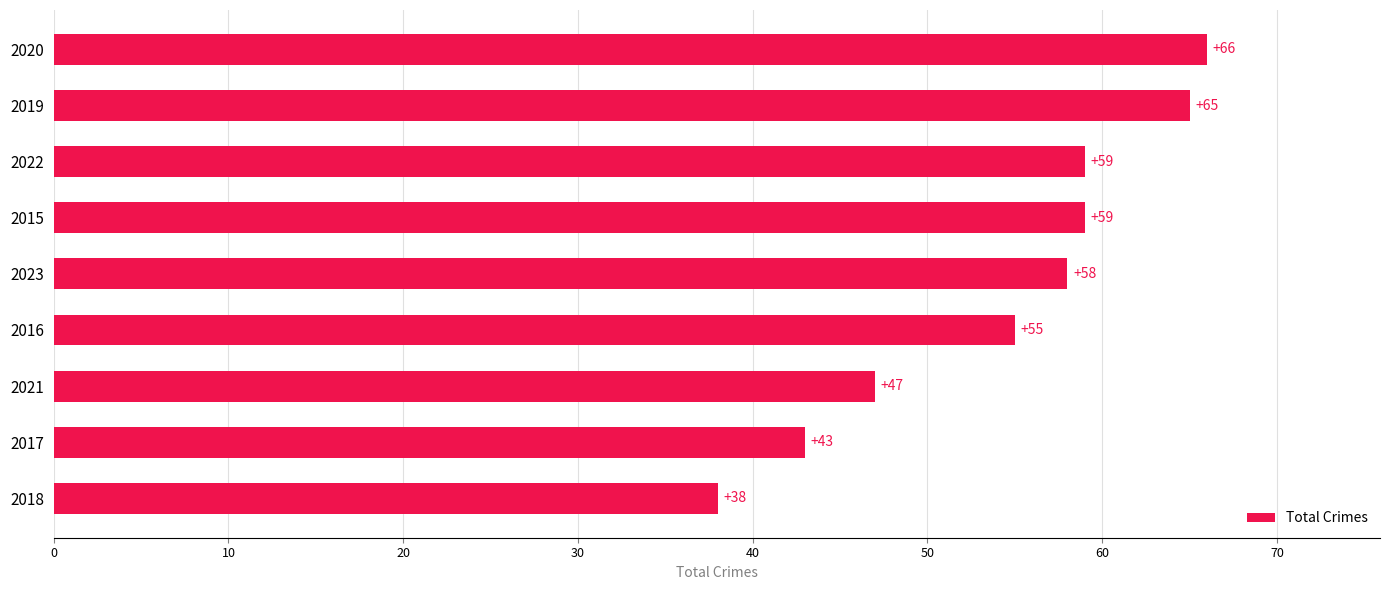

What value does the data have at 2023?

58